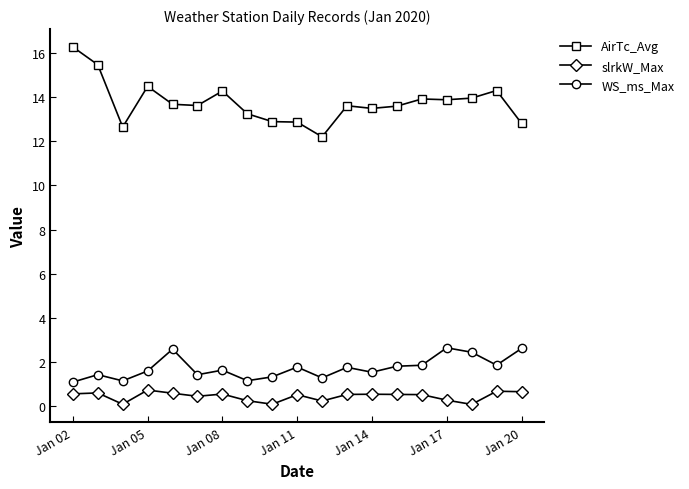

What is the lowest value of the AirTc_Avg series?

12.2